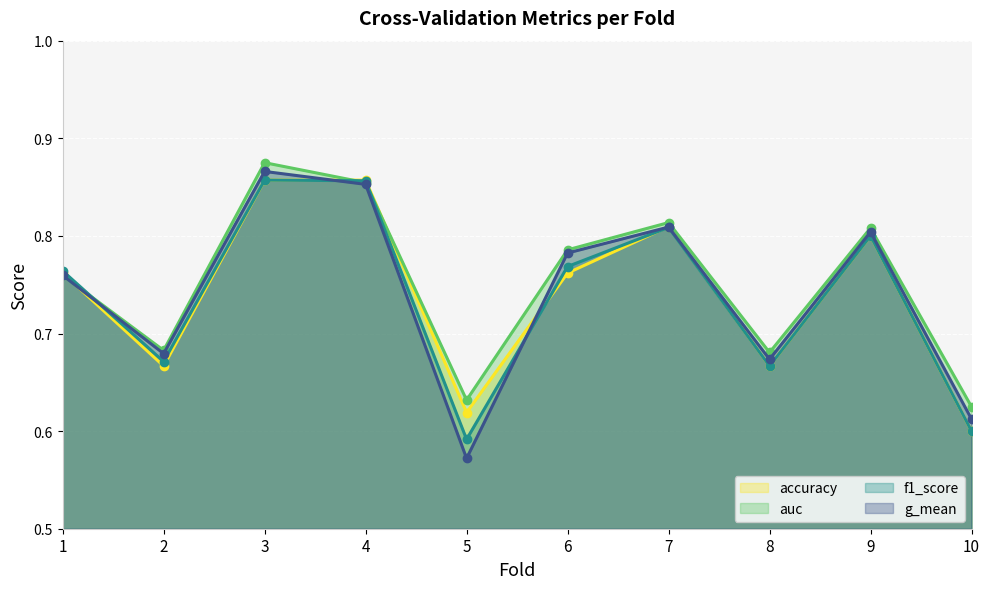

How many lines are shown in the chart?

4